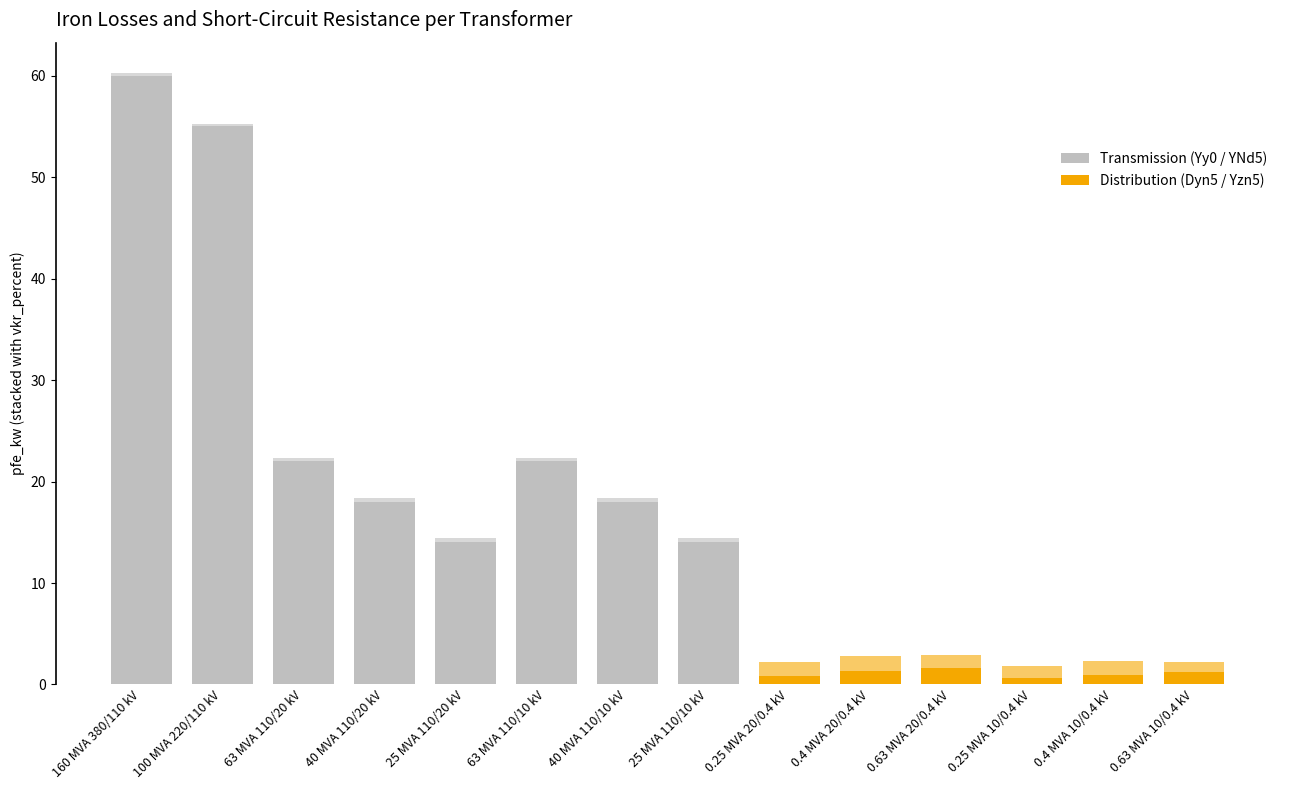

What is the difference between the maximum and second lowest values in the vkr_percent series?

1.2